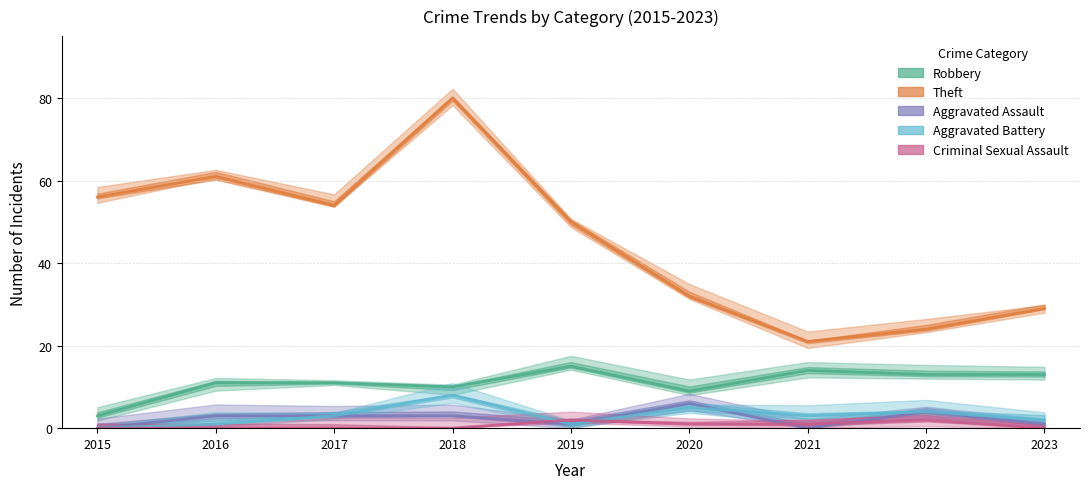

Which series changed the most between 2017 and 2022?

Theft